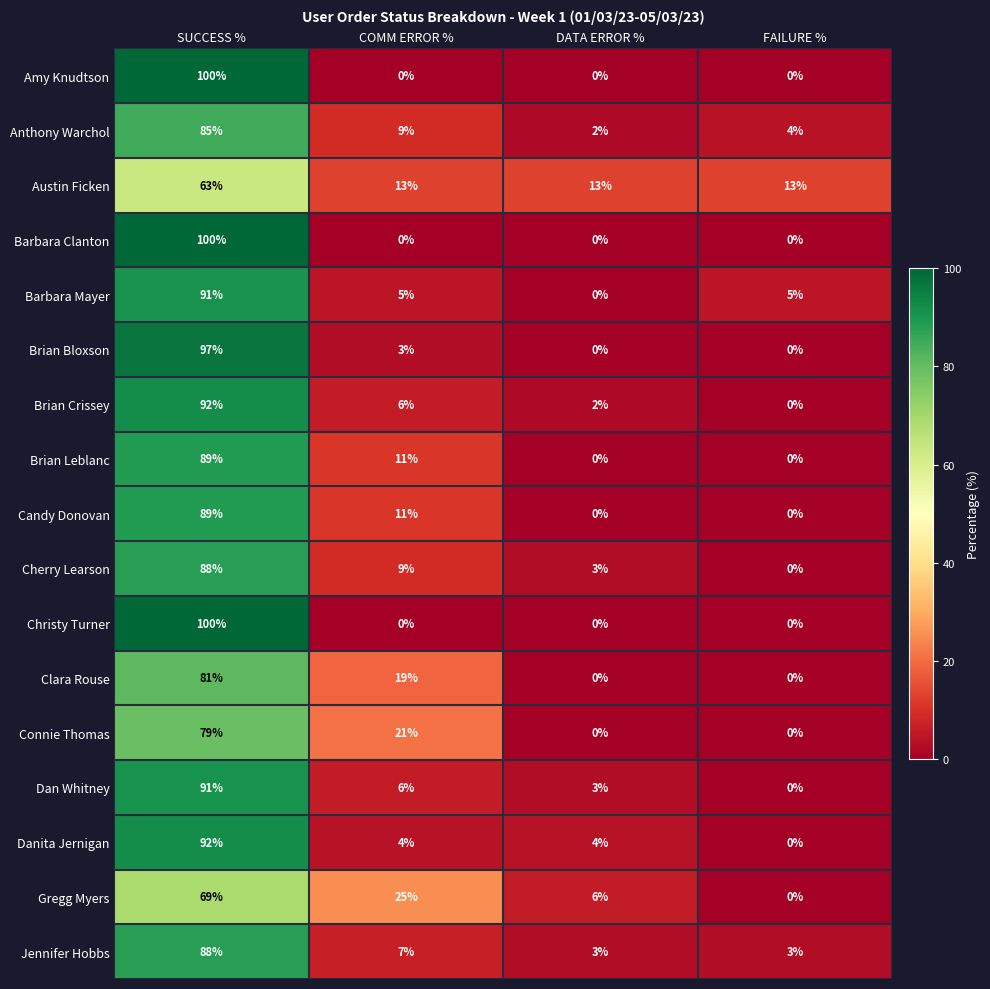

What is the maximum value for Cherry Learson?

88